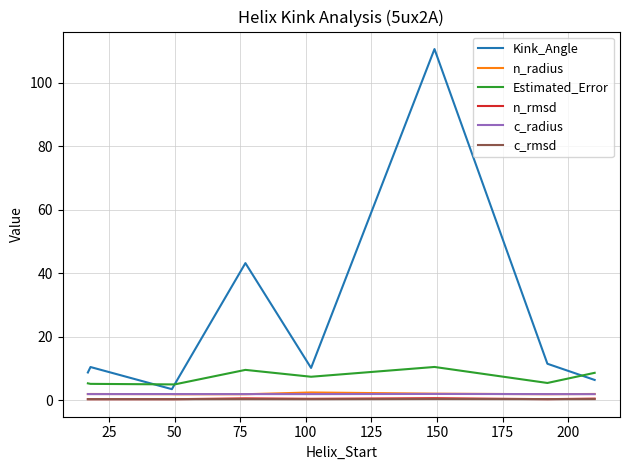

True or false: Kink_Angle and c_rmsd cross at least once.

False